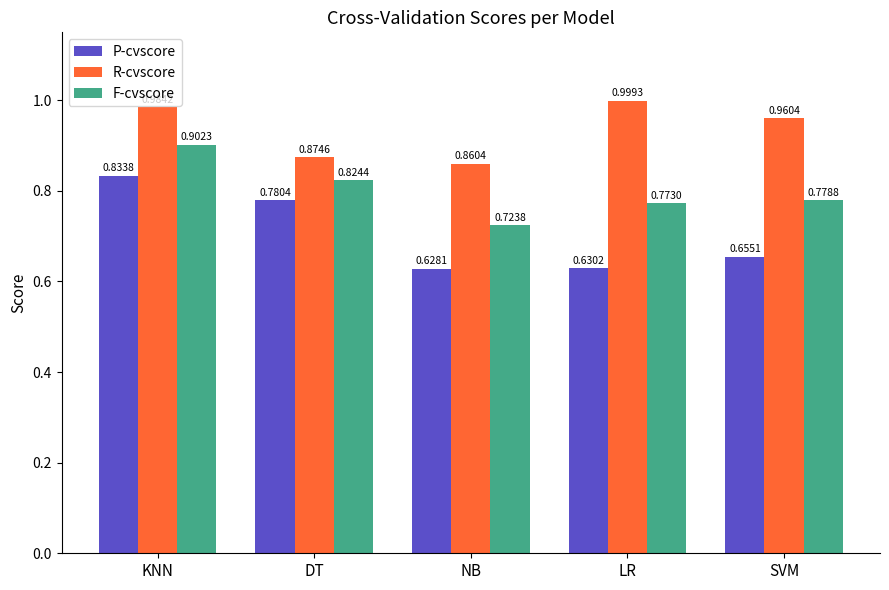

Is it true that P-cvscore equals 1.1 at SVM?

False